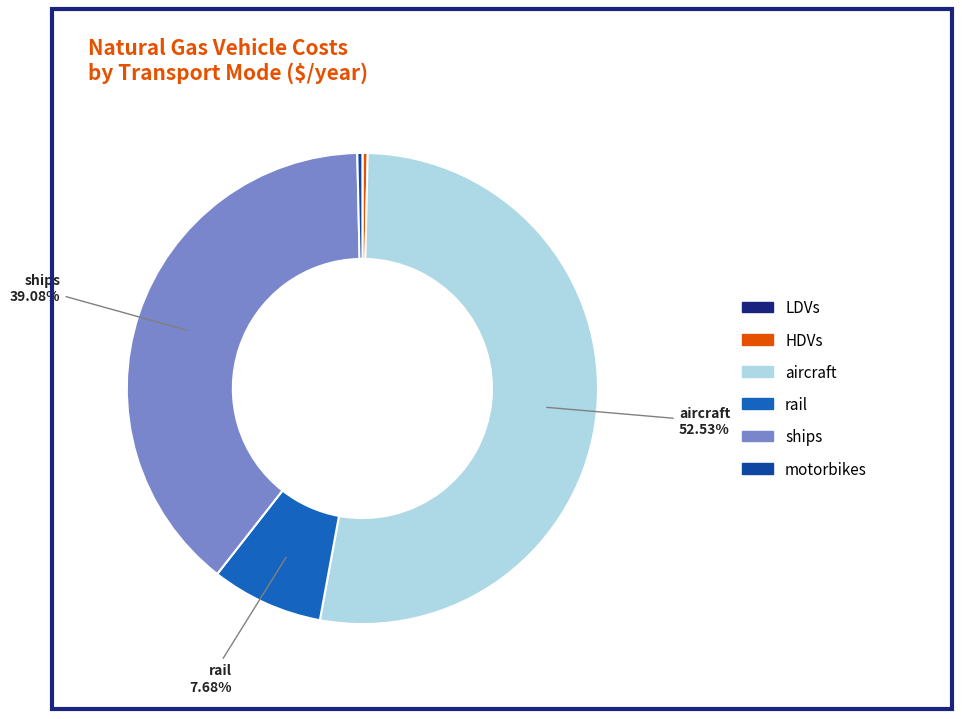

Approximately how many times larger is the value at aircraft compared to ships?

1.3